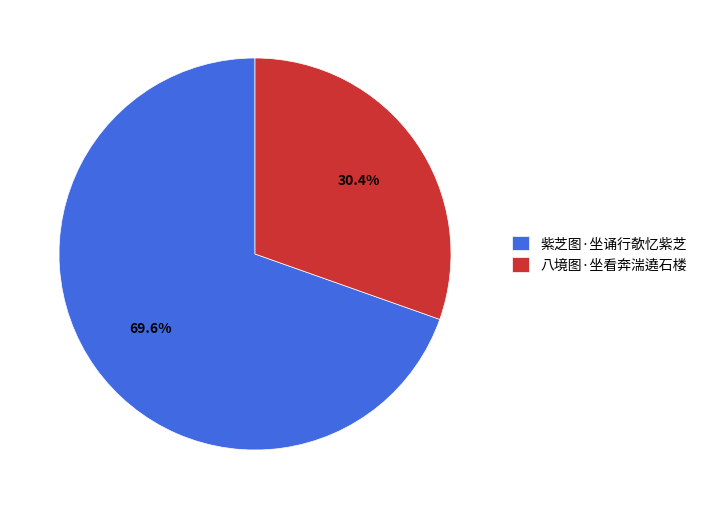

To the nearest percent, what portion does 紫芝图·坐诵行欹忆紫芝 represent?

70%